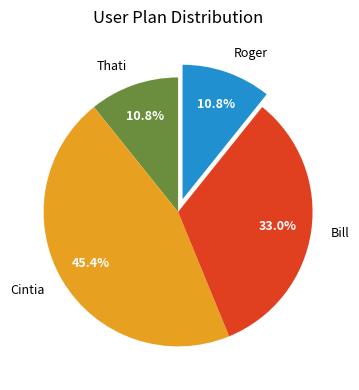

What is the ratio of the value at Cintia to the value at Bill?

1.4